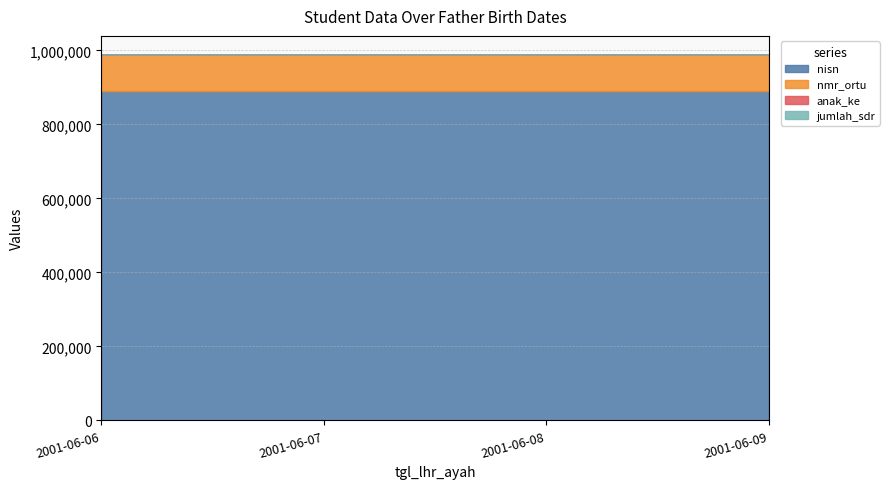

True or false: nmr_ortu has a value of 175439 at 2001-06-08.

False